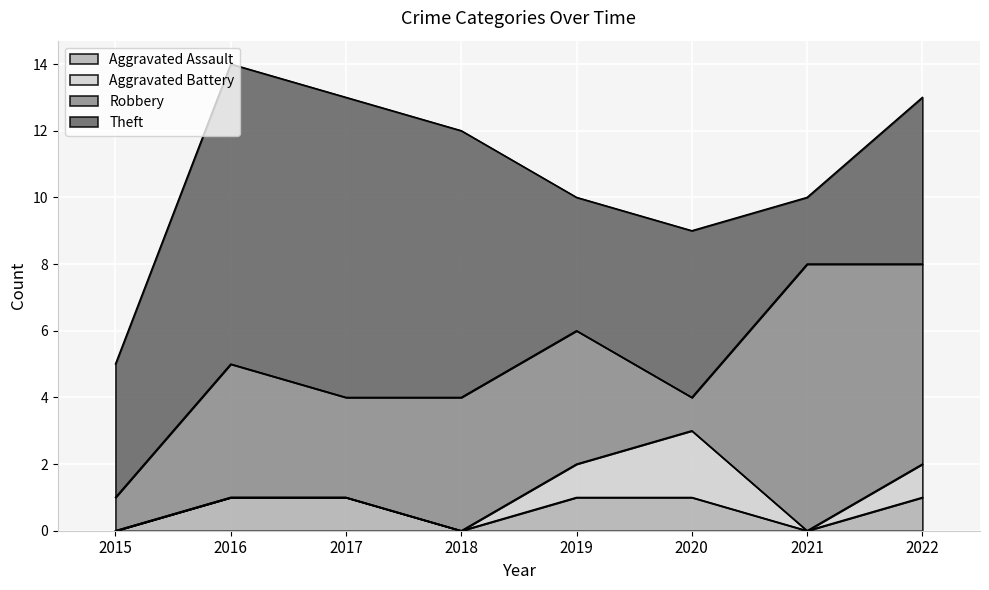

What is the sum of the Theft values at 2015 and 2022?

9